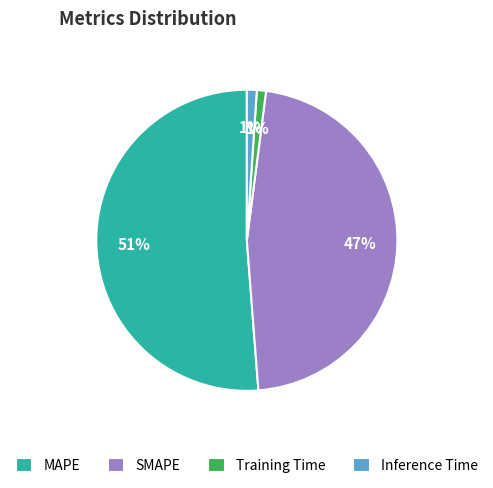

Do Training Time and SMAPE together represent more than half of the pie?

No